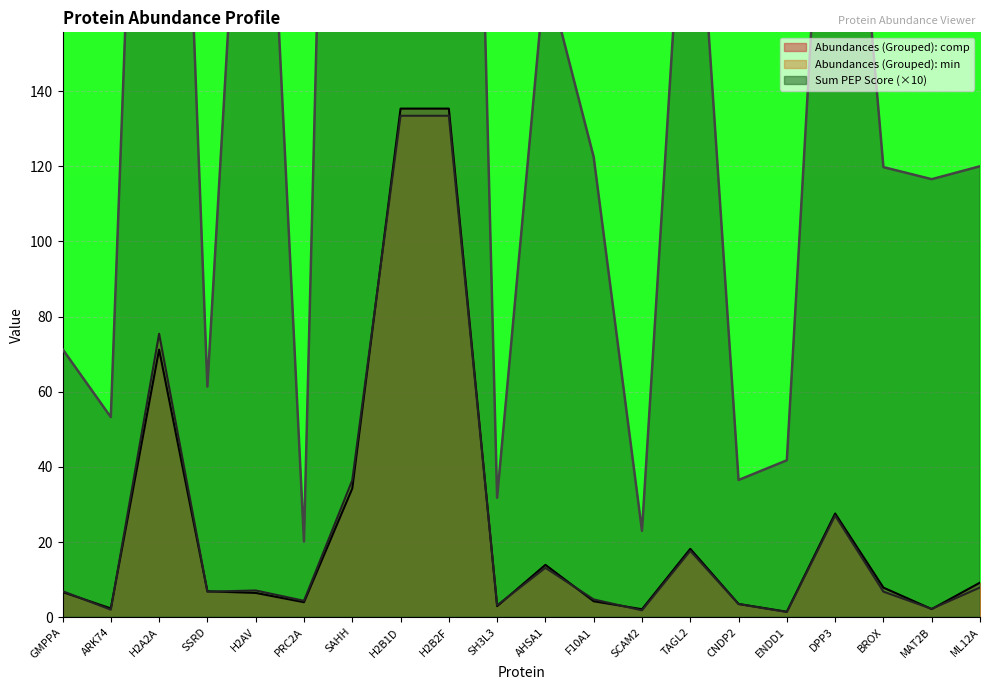

True or false: Abundances (Grouped): min and Sum PEP Score cross at least once.

False